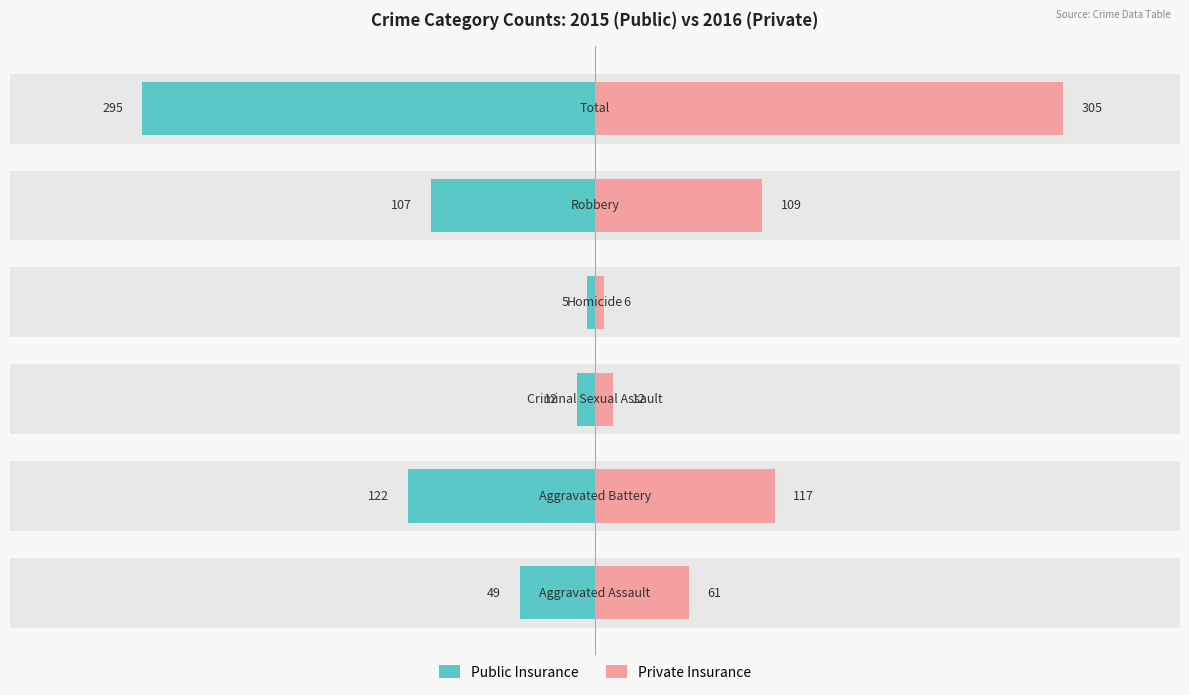

What is the difference between the second highest and second lowest values in the Private Insurance series?

105